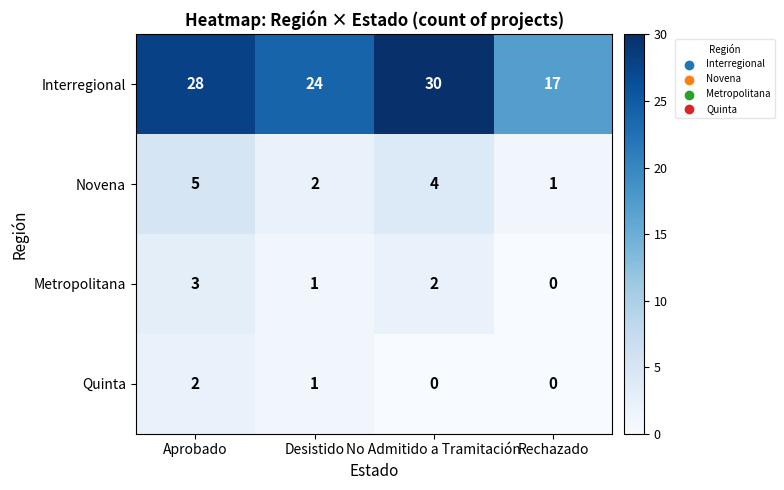

What is the sum of all Novena values?

12